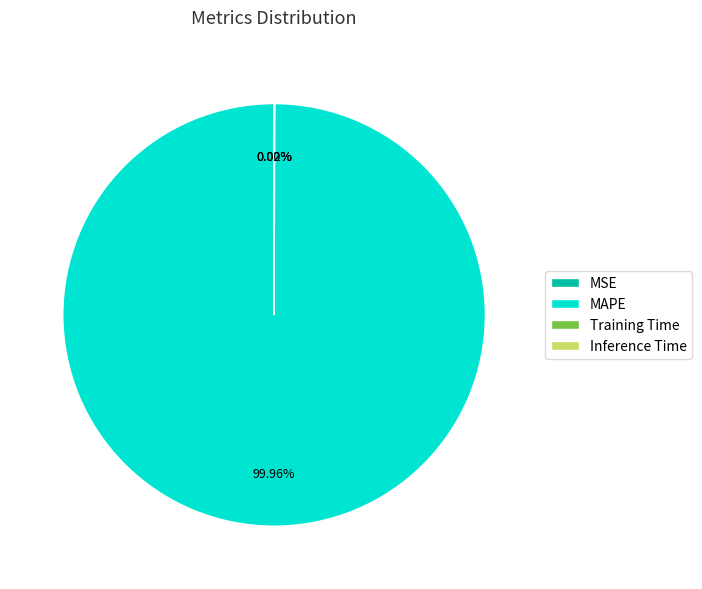

What is the largest slice in the pie chart?

MAPE